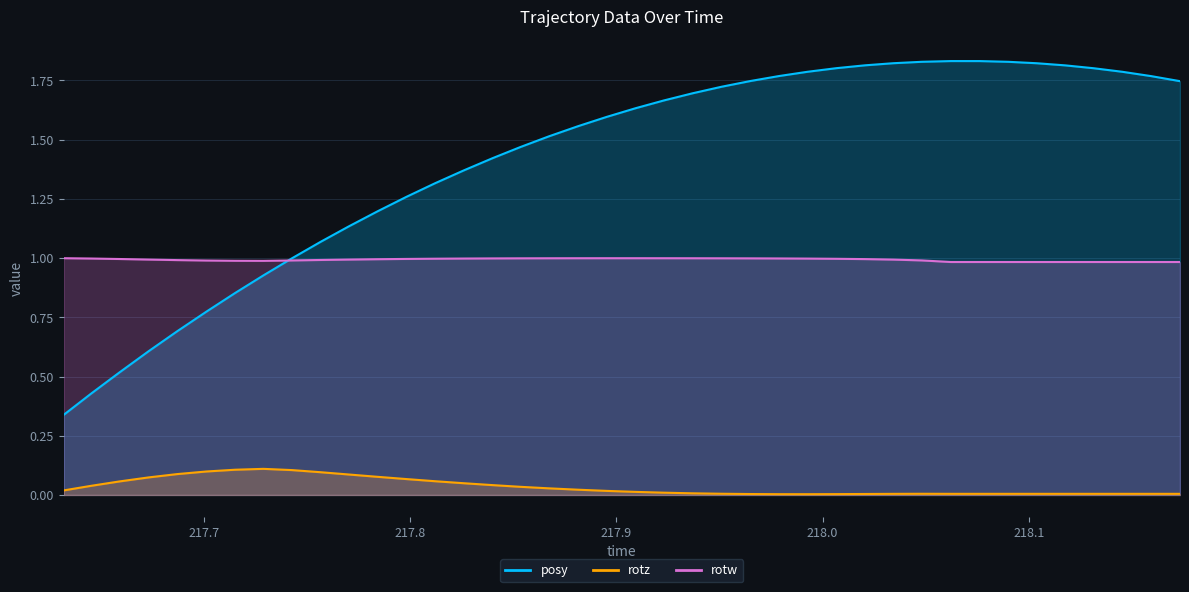

True or false: rotw and posy cross at least once.

True